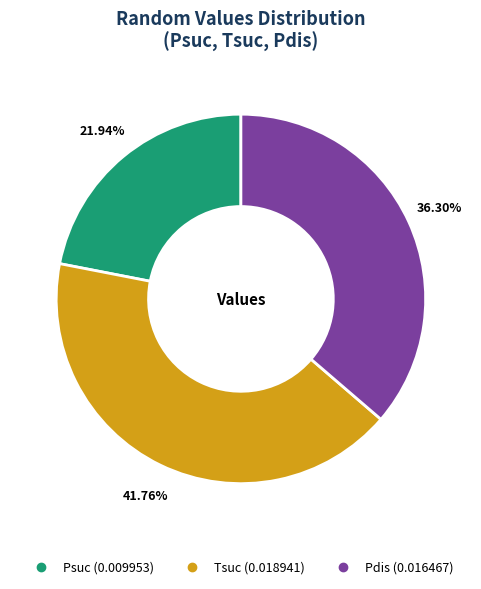

Does Tsuc account for over 50% of the chart?

No